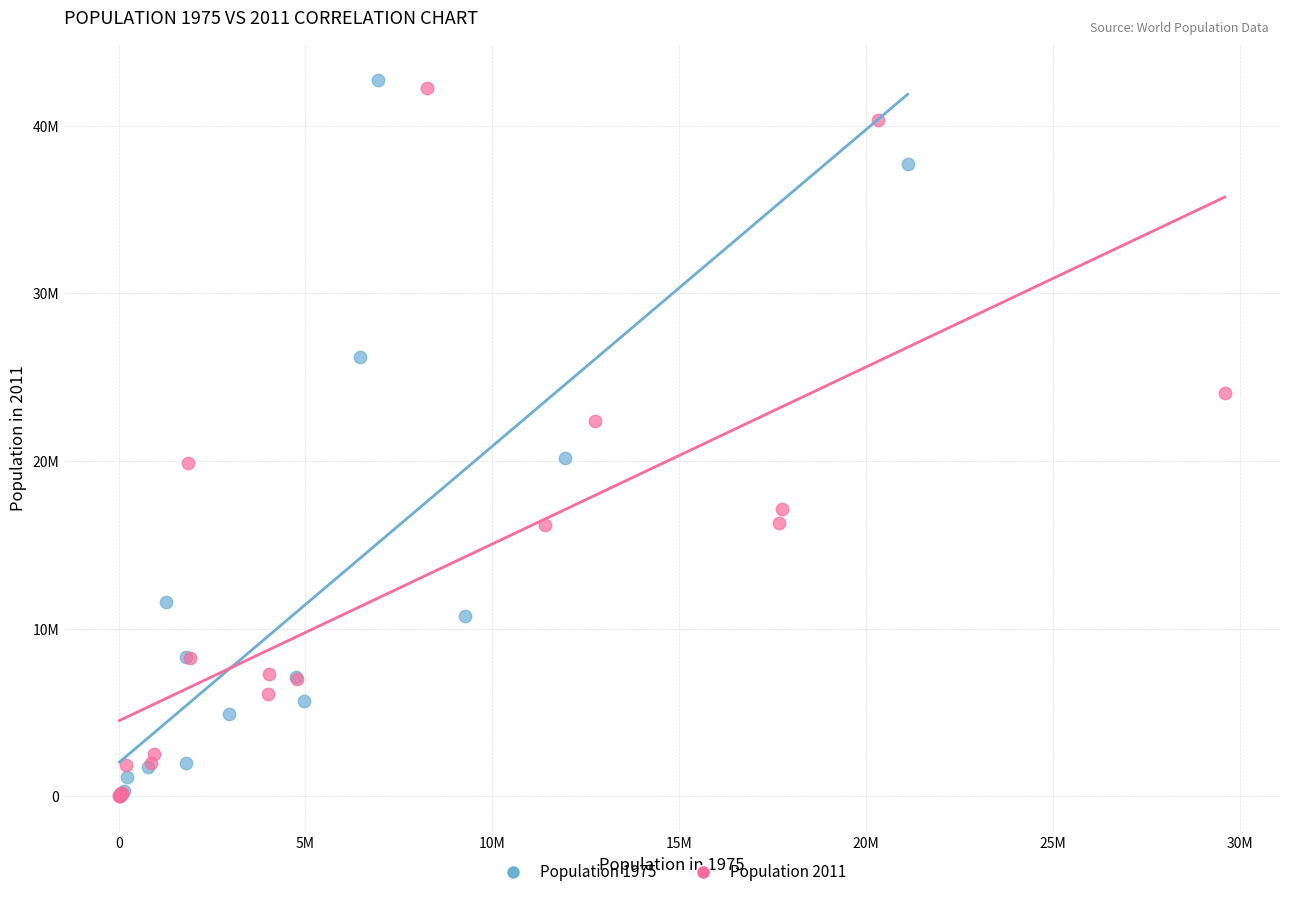

What are all the series names shown in the legend?

Population 1975, Population 2011